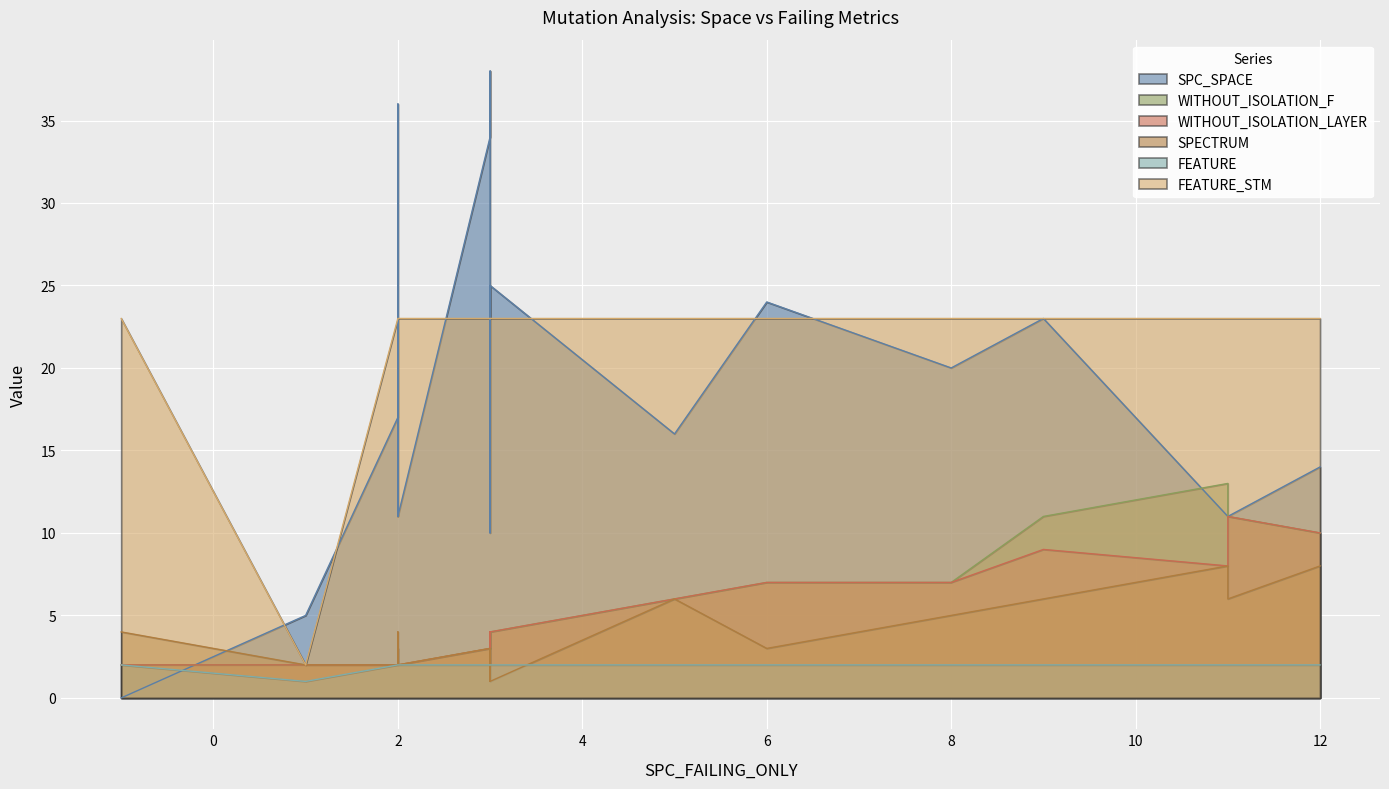

At which category is the sum across all series the highest?

3